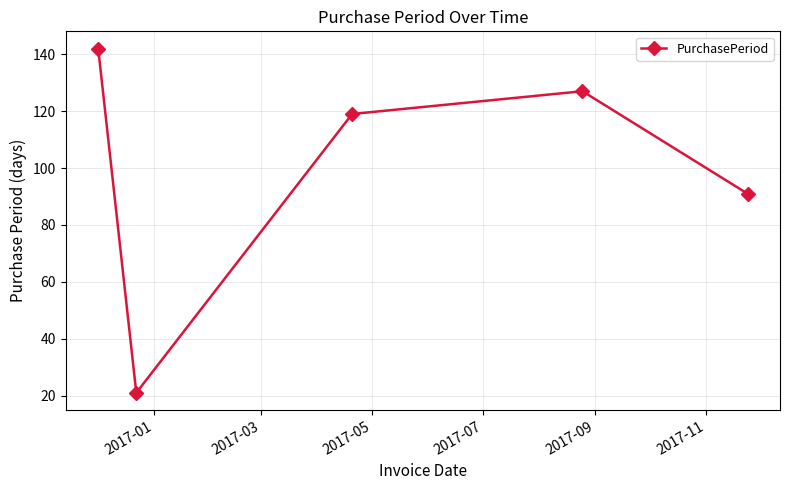

How many points are lower than both their immediate neighbors (excluding endpoints)?

1